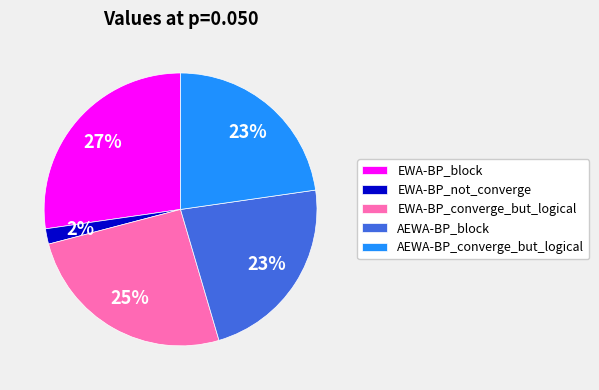

Is it true that EWA-BP_not_converge is 2% of the pie?

True